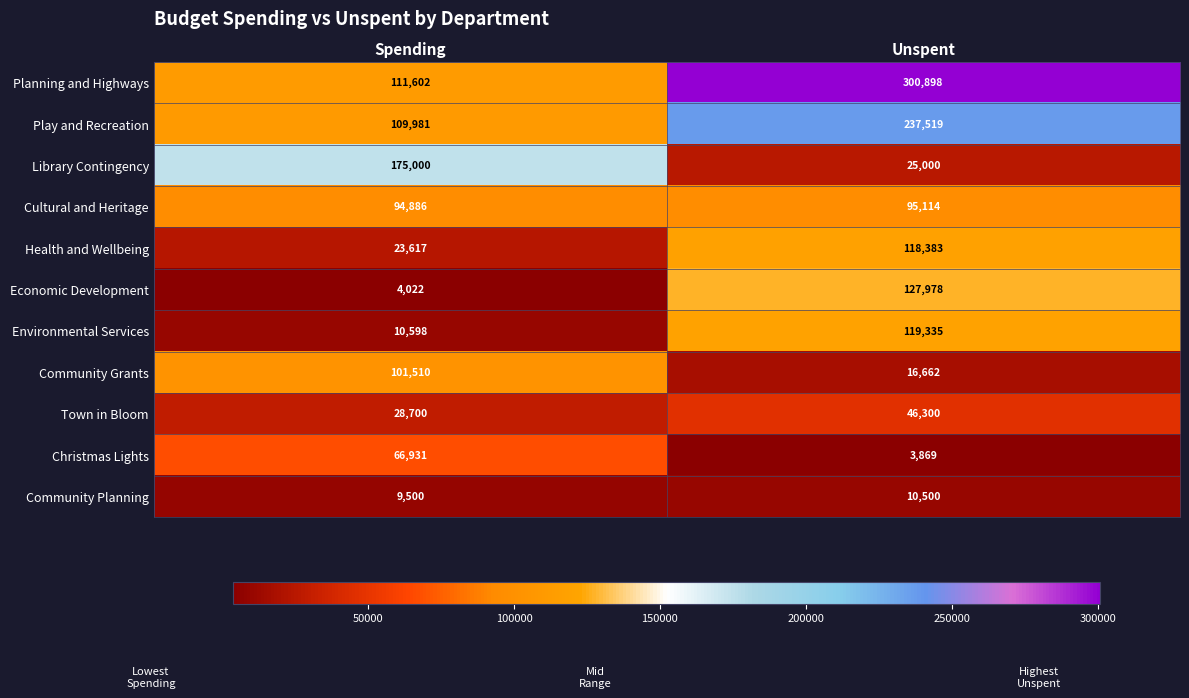

Which series has the largest total across all categories?

Planning and Highways